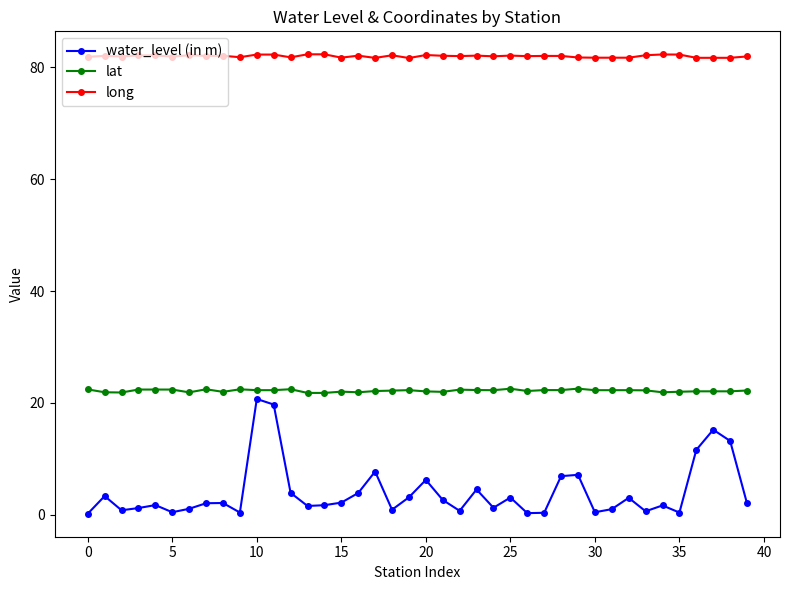

Which series has the widest spread of values?

water_level (in m)